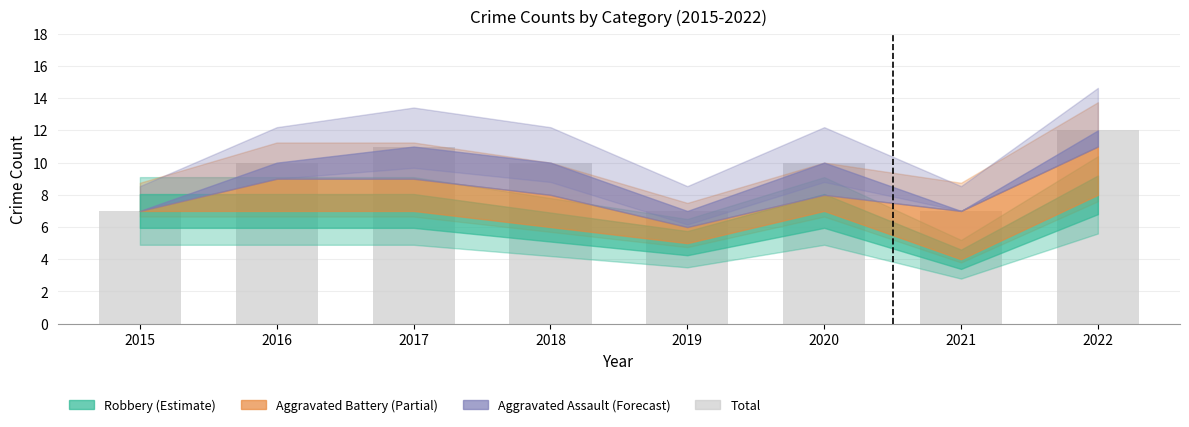

What is the difference between the maximum and second lowest values?

5